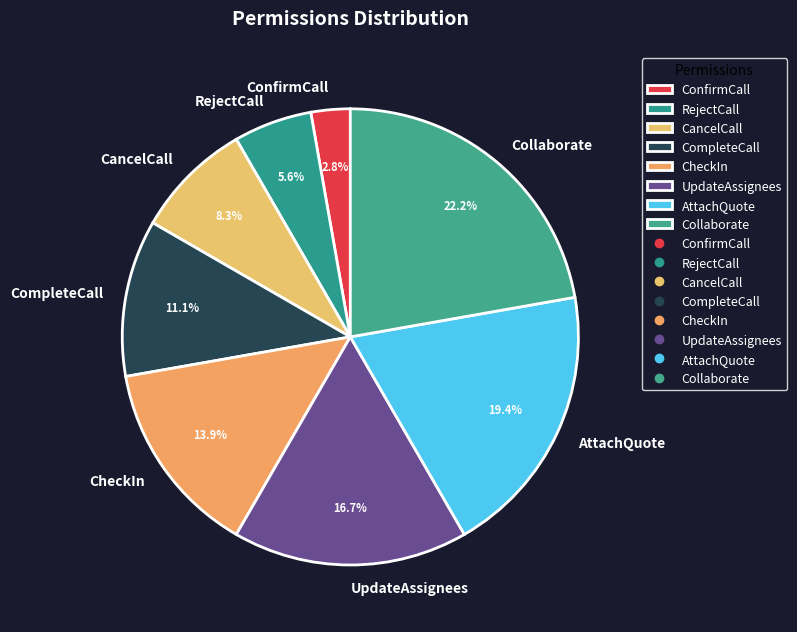

Combined, what portion of the pie is CancelCall and CompleteCall?

19.4%